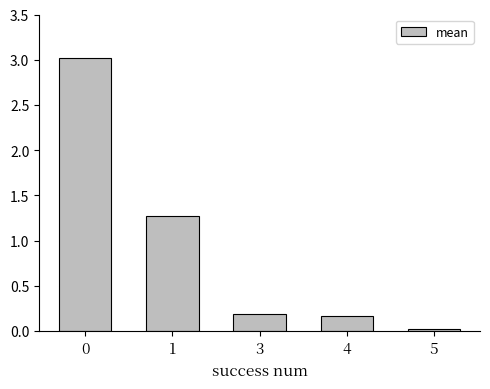

What is the difference between the maximum and second lowest values?

2.9